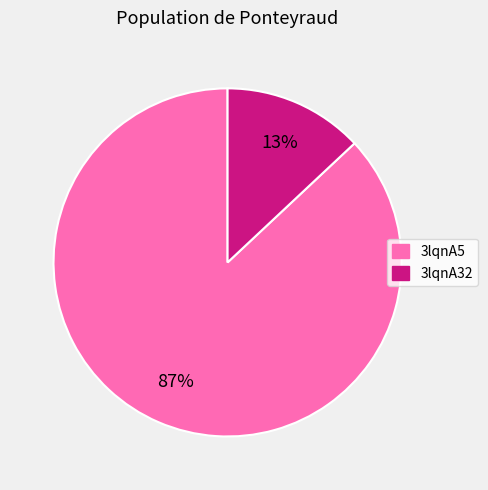

What is the ratio of the value at 3lqnA5 to the value at 3lqnA32?

6.7